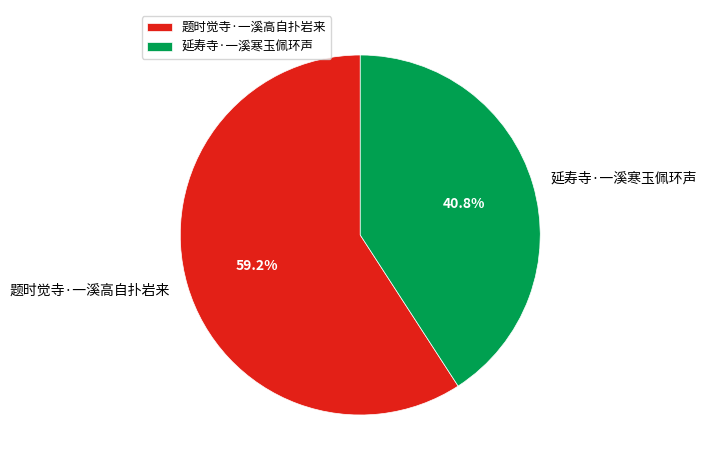

To the nearest percent, what portion does 题时觉寺·一溪高自扑岩来 represent?

59%